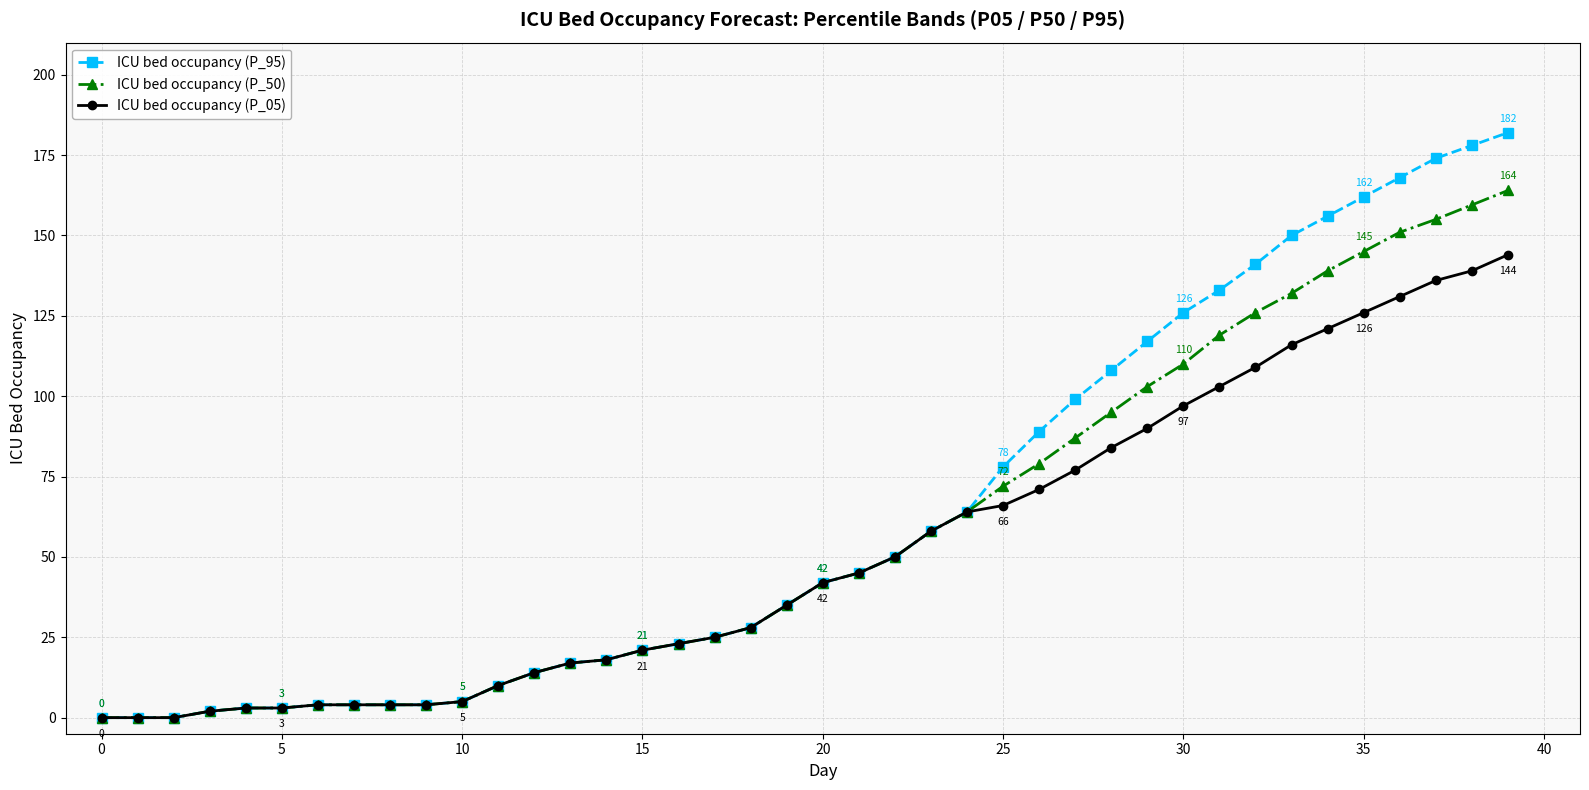

List the series in order of their peak value, highest first.

ICU bed occupancy (P_95), ICU bed occupancy (P_50), ICU bed occupancy (P_05)